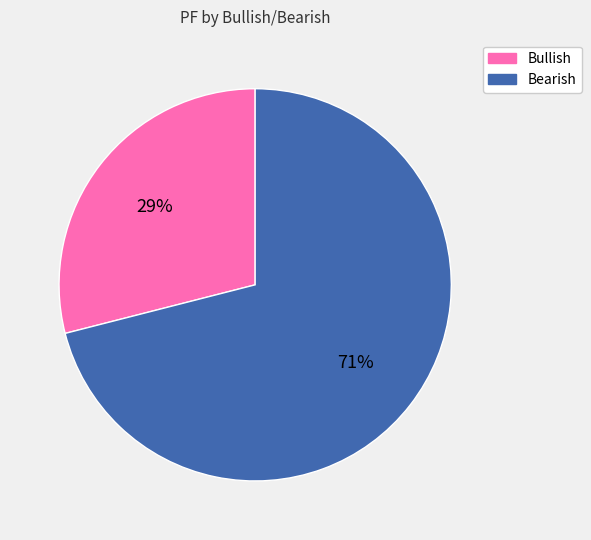

How many segments does this pie chart have?

2